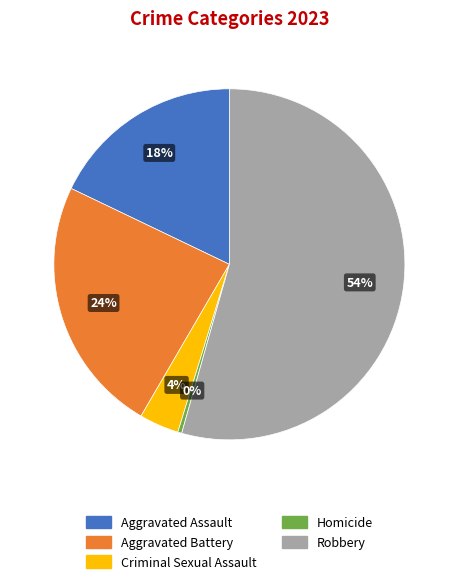

Approximately how many times larger is the value at Robbery compared to Homicide?

149.0